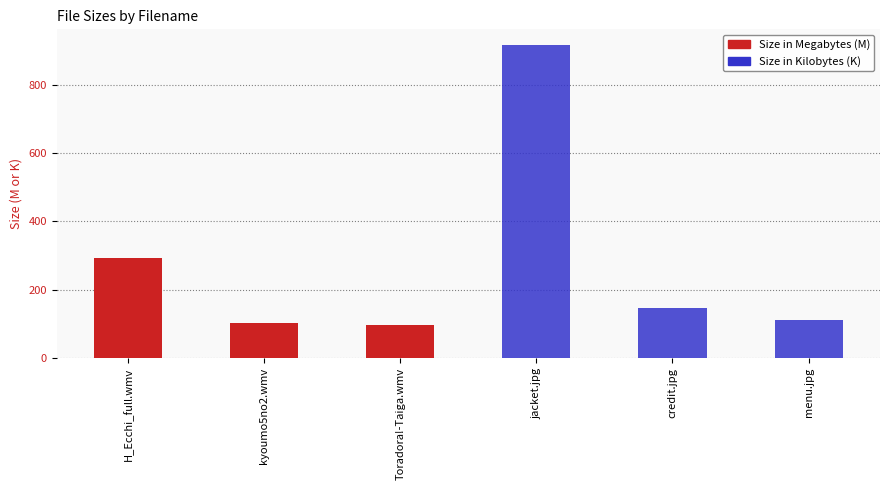

What is the maximum value shown in the chart?

916.0